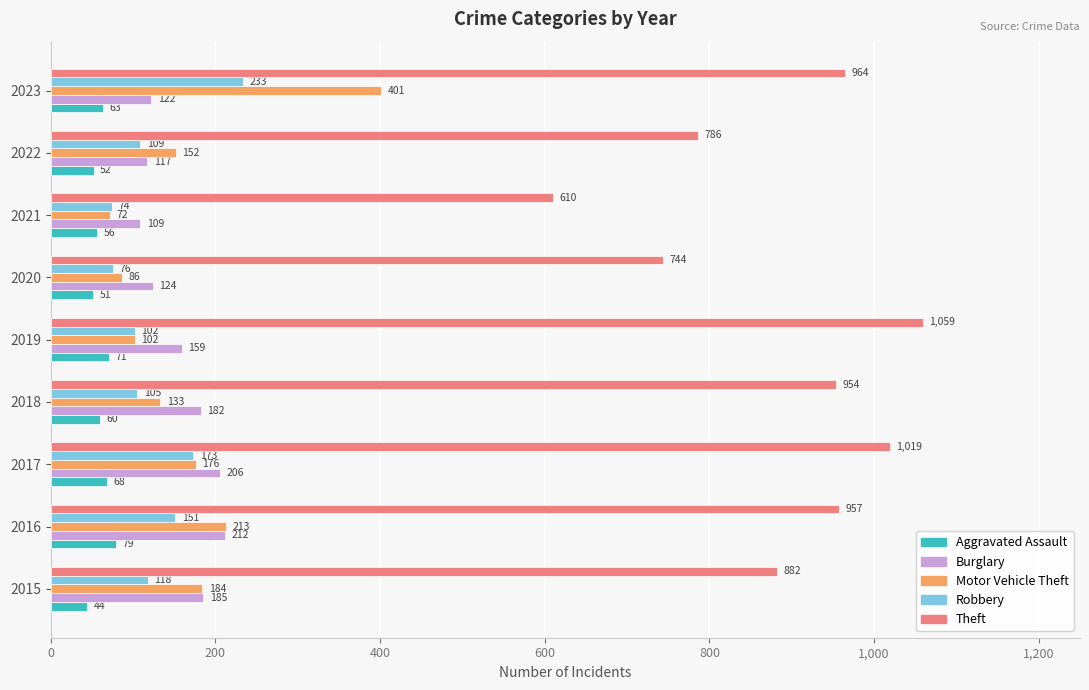

What value does the Aggravated Assault series have at 2019?

71